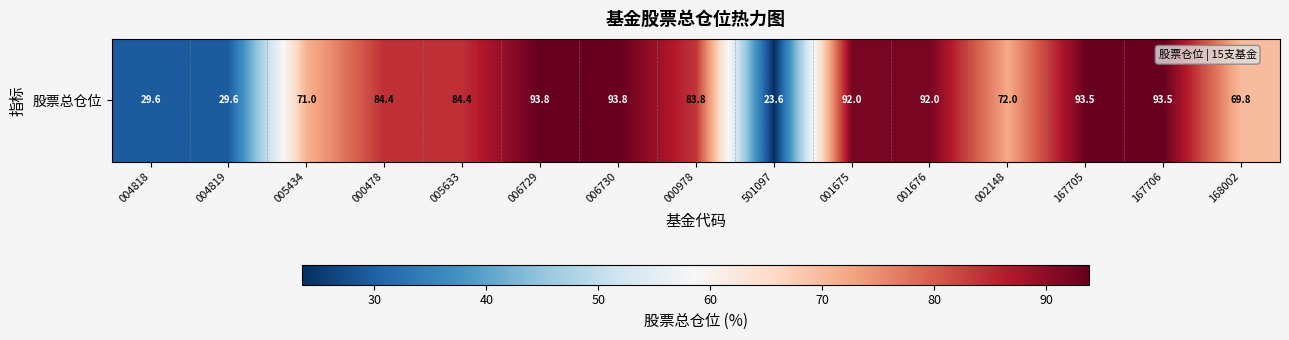

Reading right to left, transcribe all the data shown in this chart.

168002=69.8	167706=93.5	167705=93.5	002148=72.0	001676=92.0	001675=92.0	501097=23.6	000978=83.8	006730=93.8	006729=93.8	005633=84.4	000478=84.4	005434=71.0	004819=29.6	004818=29.6